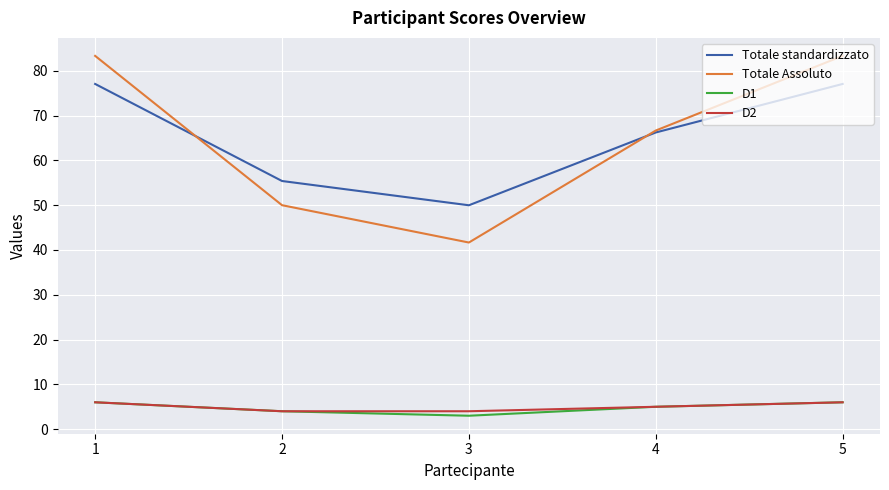

True or false: D2 has more than 2 interior local peaks.

False